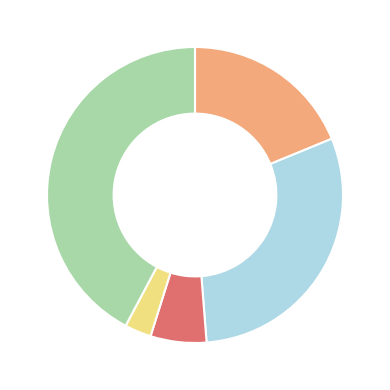

Is there any slice that represents more than half of the pie?

No